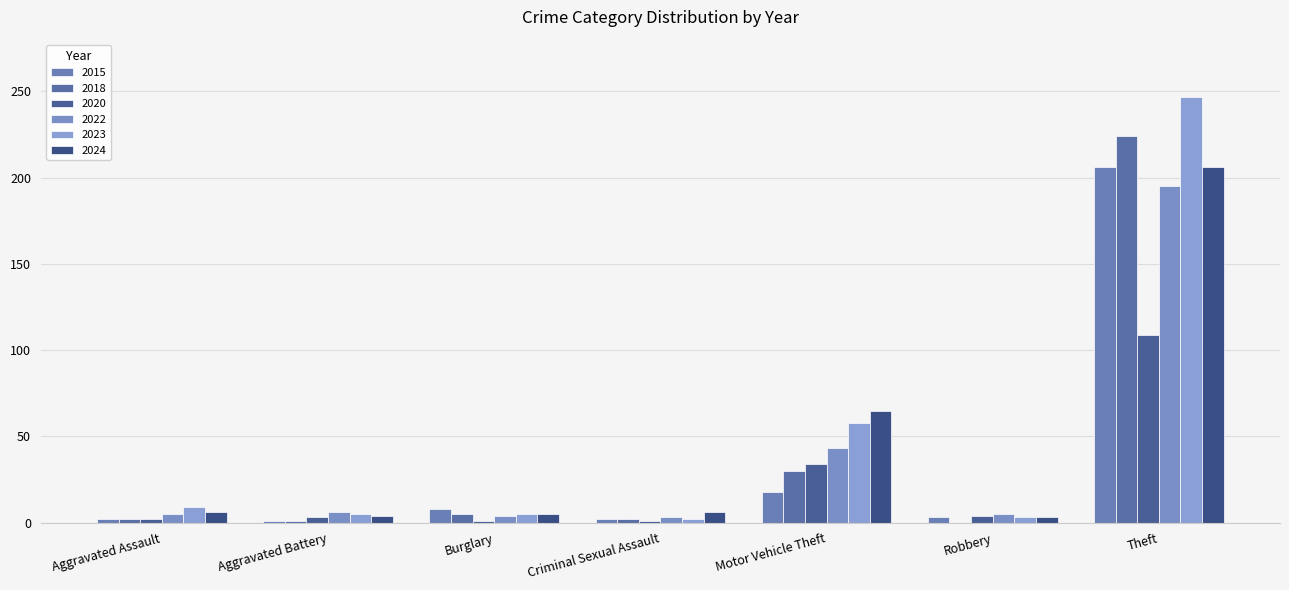

What is the sum of the 2022 values at Criminal Sexual Assault and Theft?

198